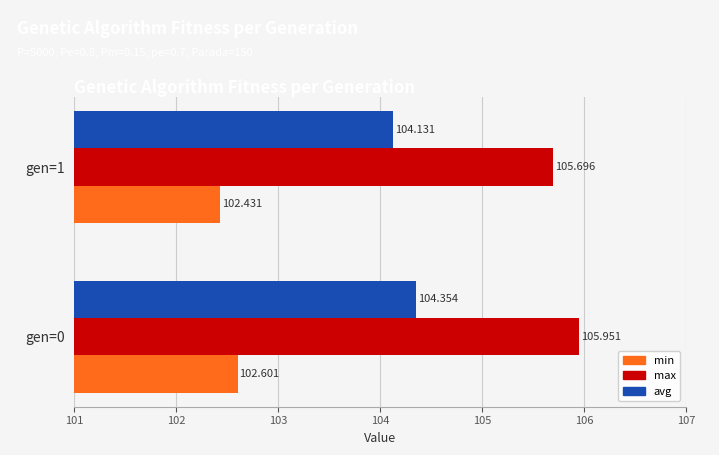

Between gen=0 and gen=1, which series saw the biggest shift?

max